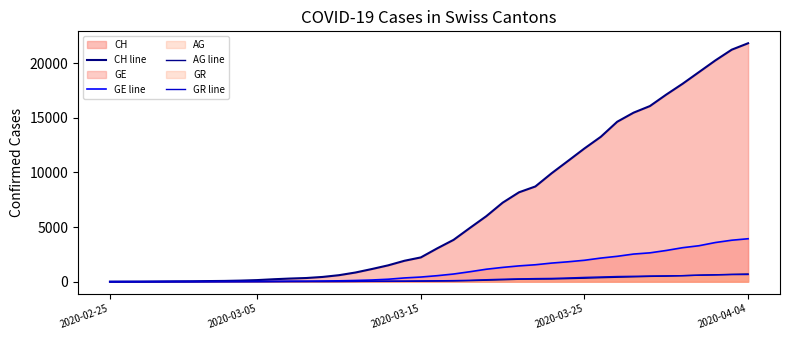

How many lines are shown in the chart?

4